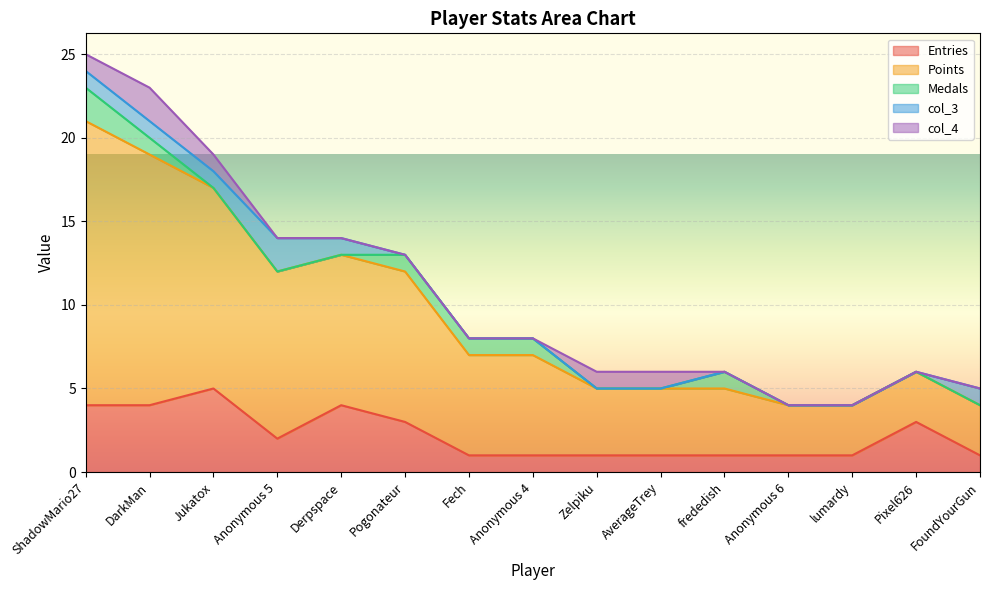

True or false: col_4 and col_3 intersect in this chart.

False